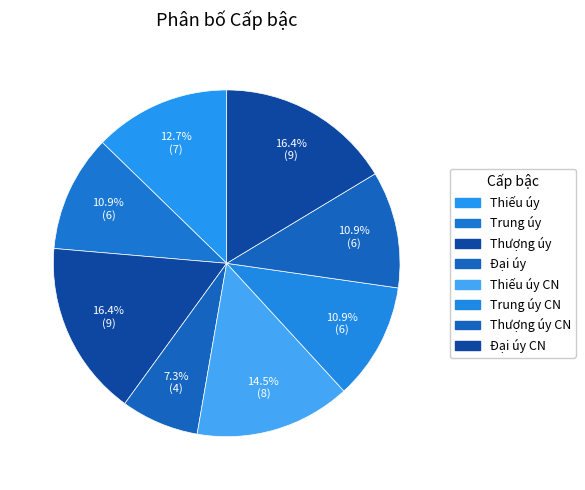

How many slices are in this pie chart?

8